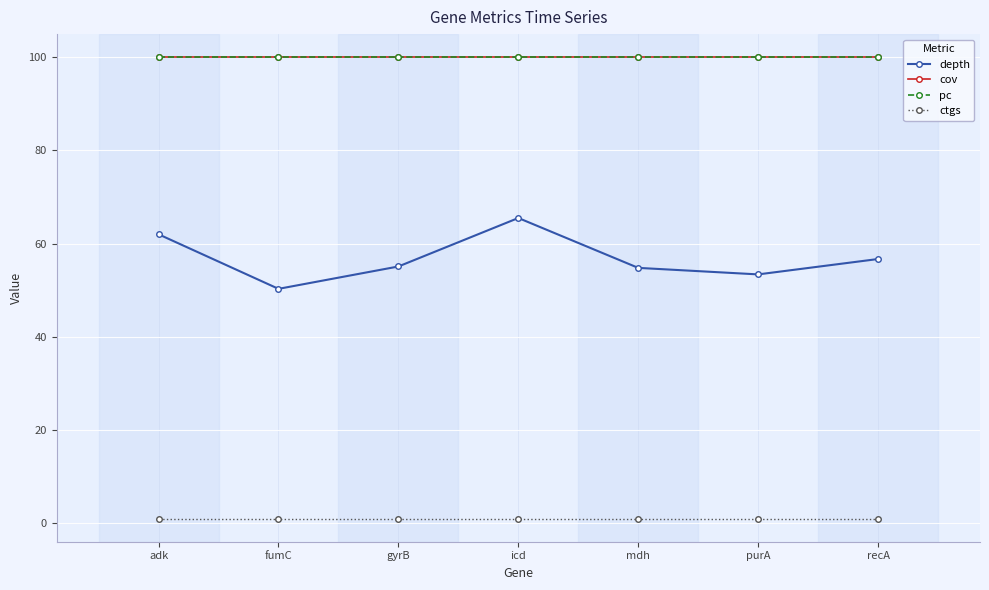

Rank the series by their maximum value, from lowest to highest.

ctgs, depth, cov, pc